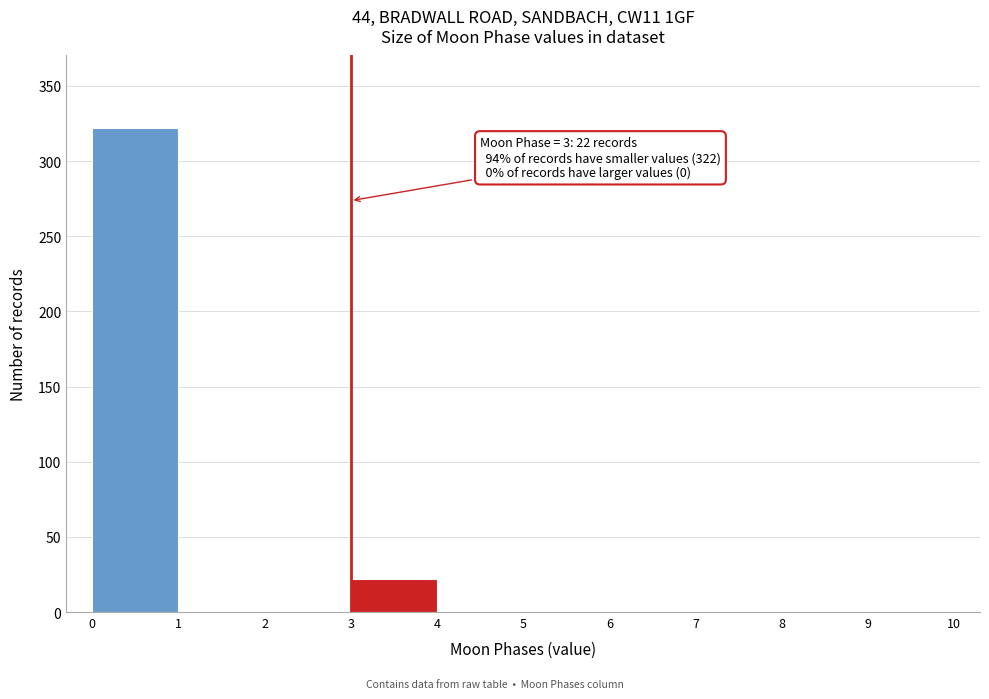

Over which range of the x-axis is the bar tallest?

0 to 1